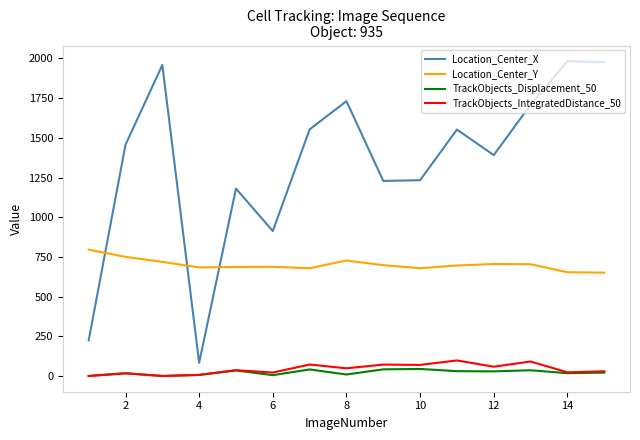

Which series has the largest total across all categories?

Location_Center_X